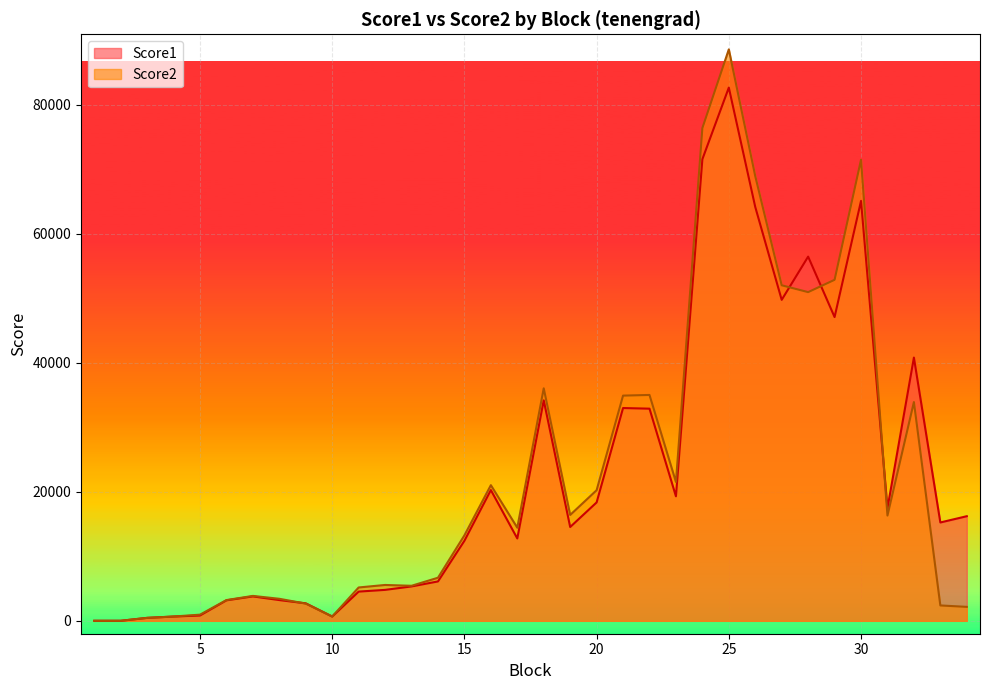

How many data points in Score1 are less than 15247?

17